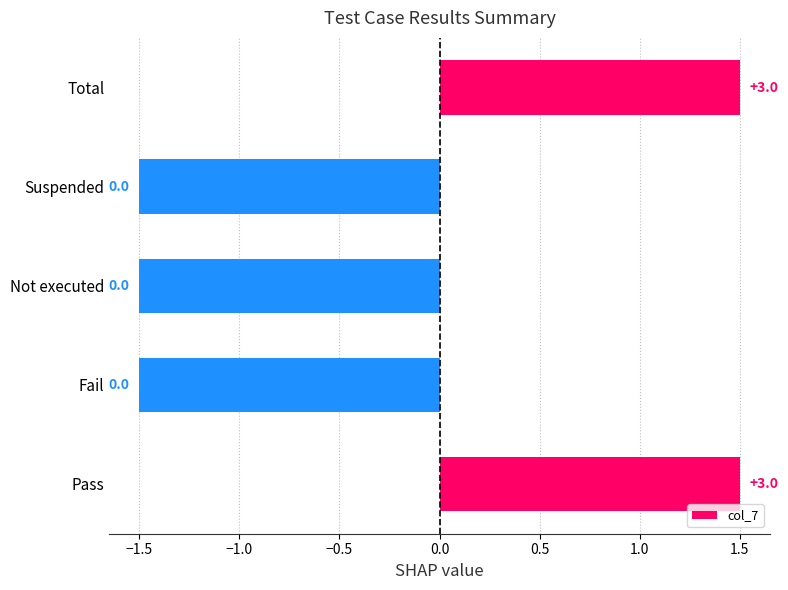

How many bars are there in total?

5